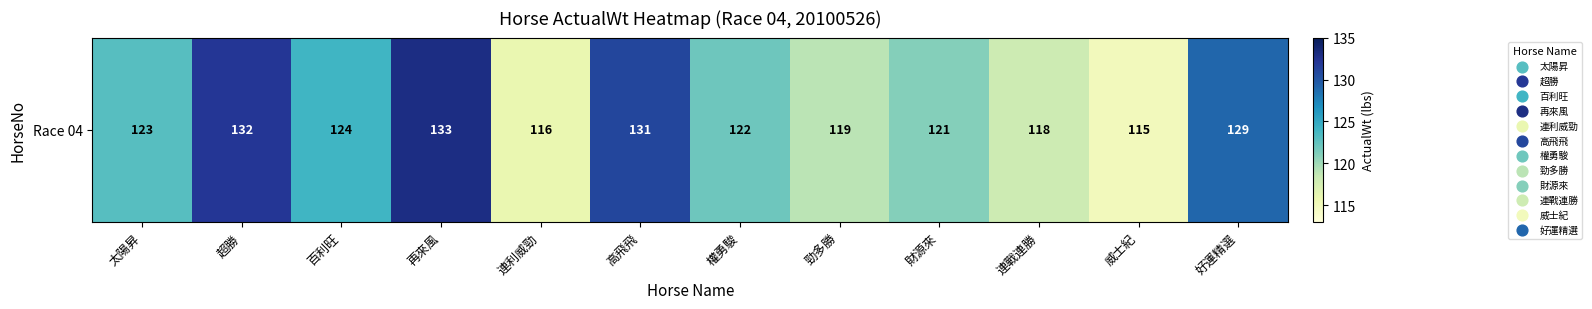

What is the change in value from 太陽昇 to 勁多勝?

-4